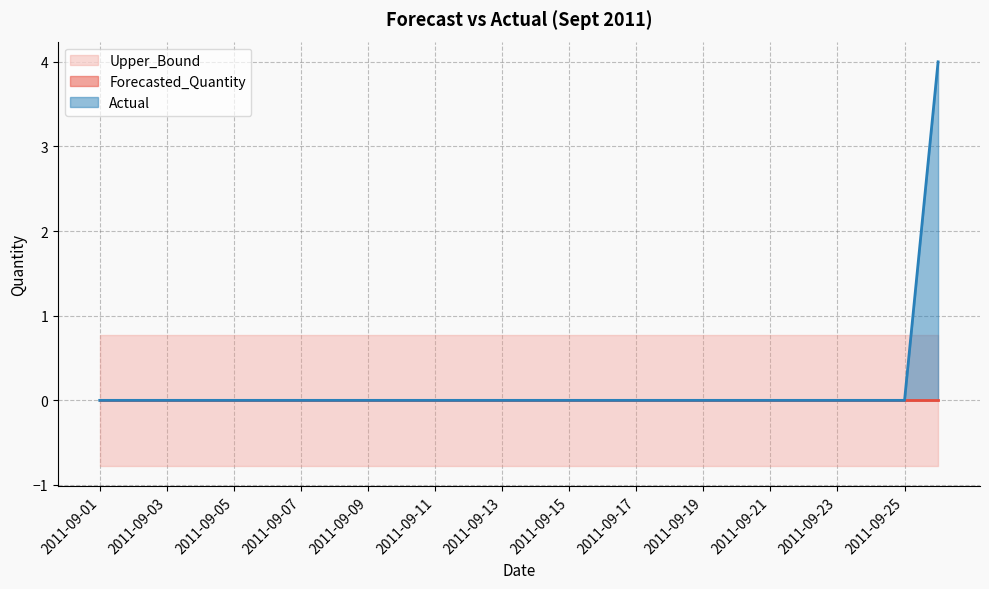

Where do Upper_Bound and Actual first cross each other?

2011-09-25 and 2011-09-26